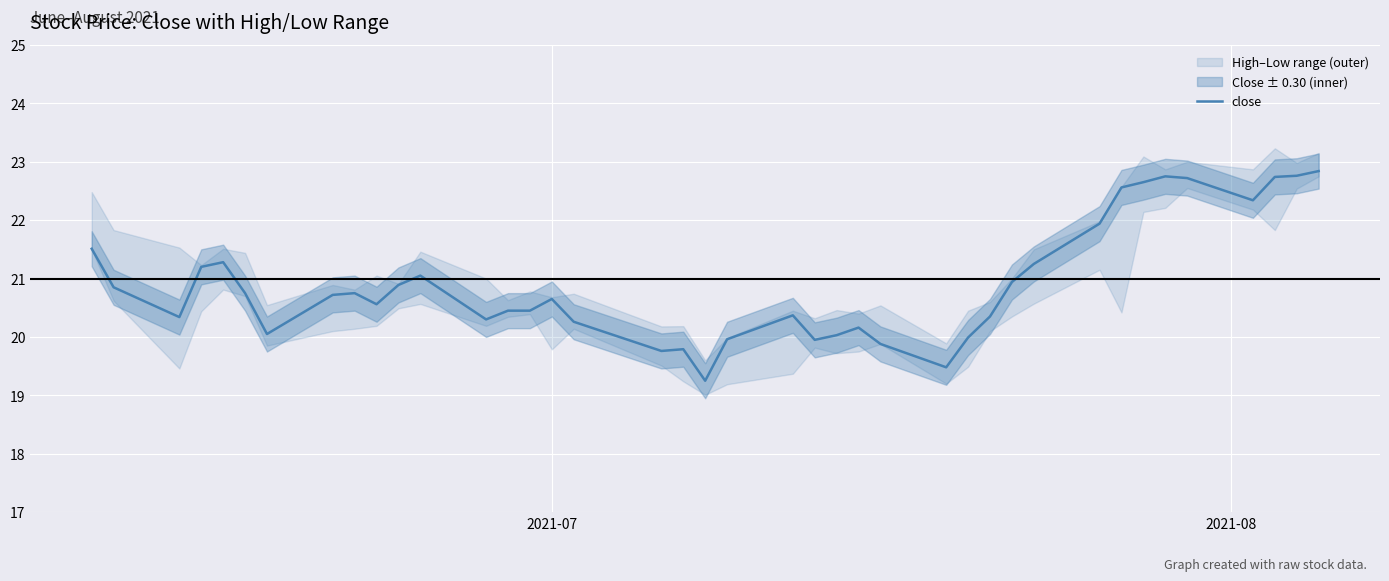

At which label does the data first exceed 20?

2021-07